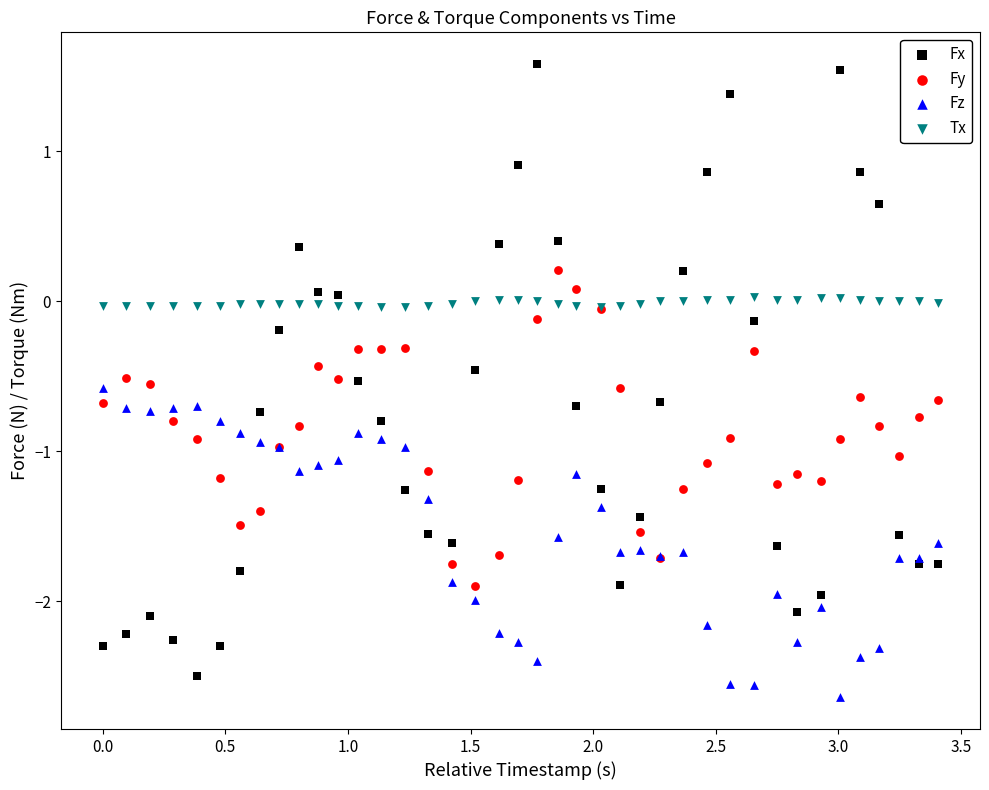

Which series has the largest Y range (max minus min)?

Fx